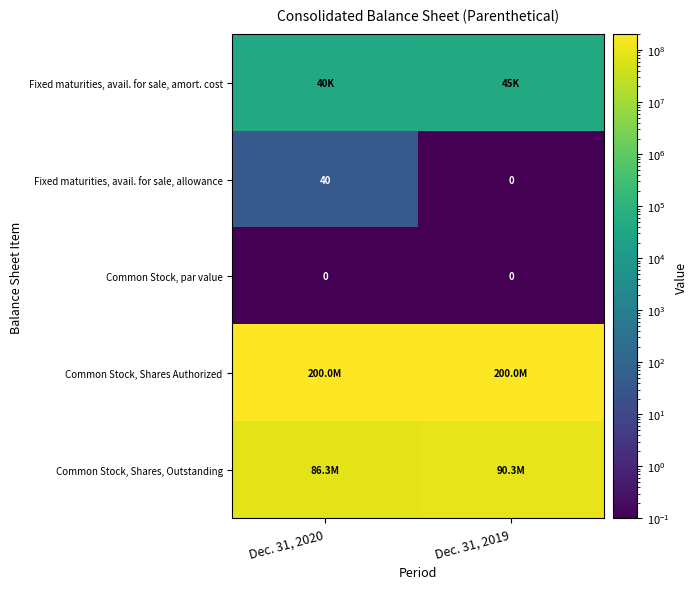

Reading left to right, list all the values displayed in this chart.

row_0: Dec. 31, 2020=40408.0	Dec. 31, 2019=44524.0
row_1: Dec. 31, 2020=40.0	Dec. 31, 2019=0.1
row_2: Dec. 31, 2020=0.1	Dec. 31, 2019=0.1
row_3: Dec. 31, 2020=200000000.0	Dec. 31, 2019=200000000.0
row_4: Dec. 31, 2020=86345246.0	Dec. 31, 2019=90303686.0